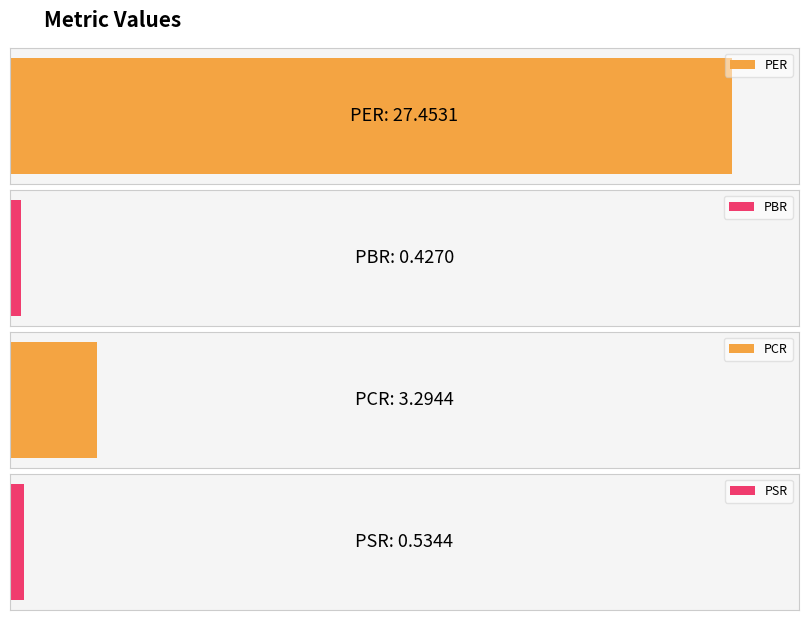

Reading left to right, extract all data points from this chart.

PER=27.5	PBR=0.4	PCR=3.3	PSR=0.5